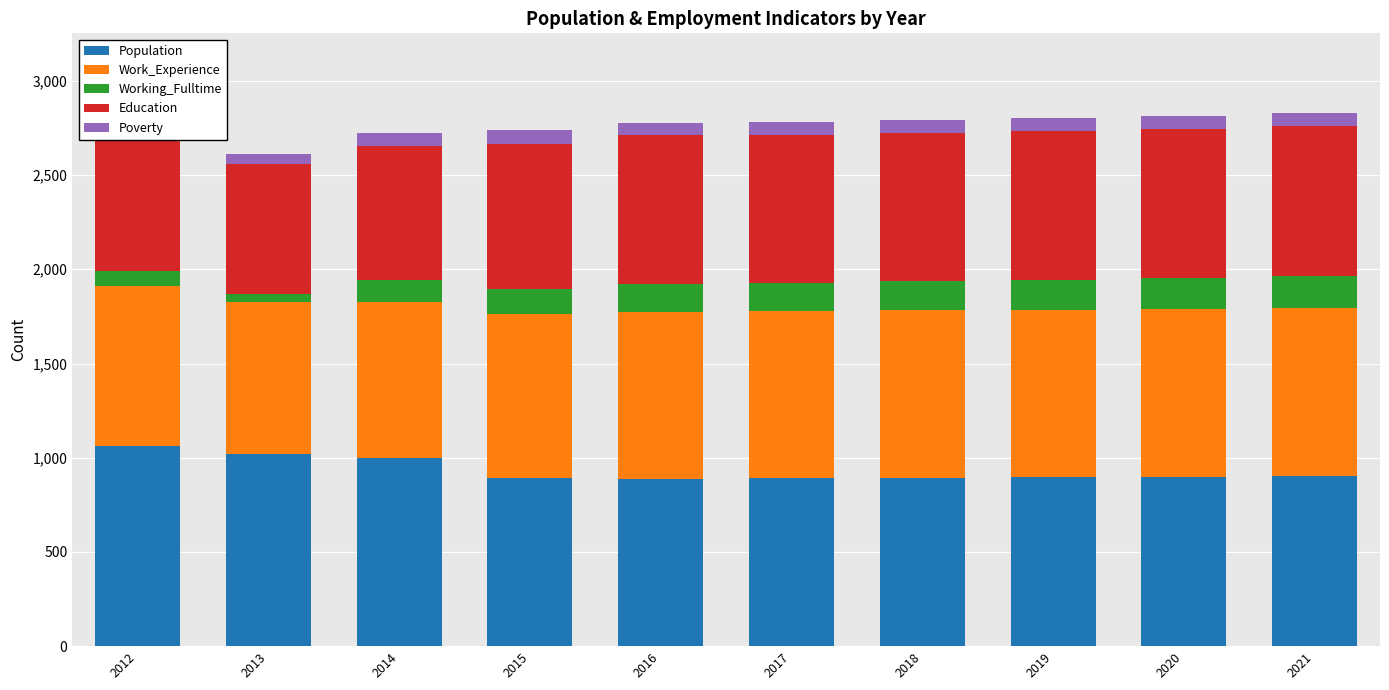

What is the value of the Working_Fulltime bar at the 6th from the left?

150